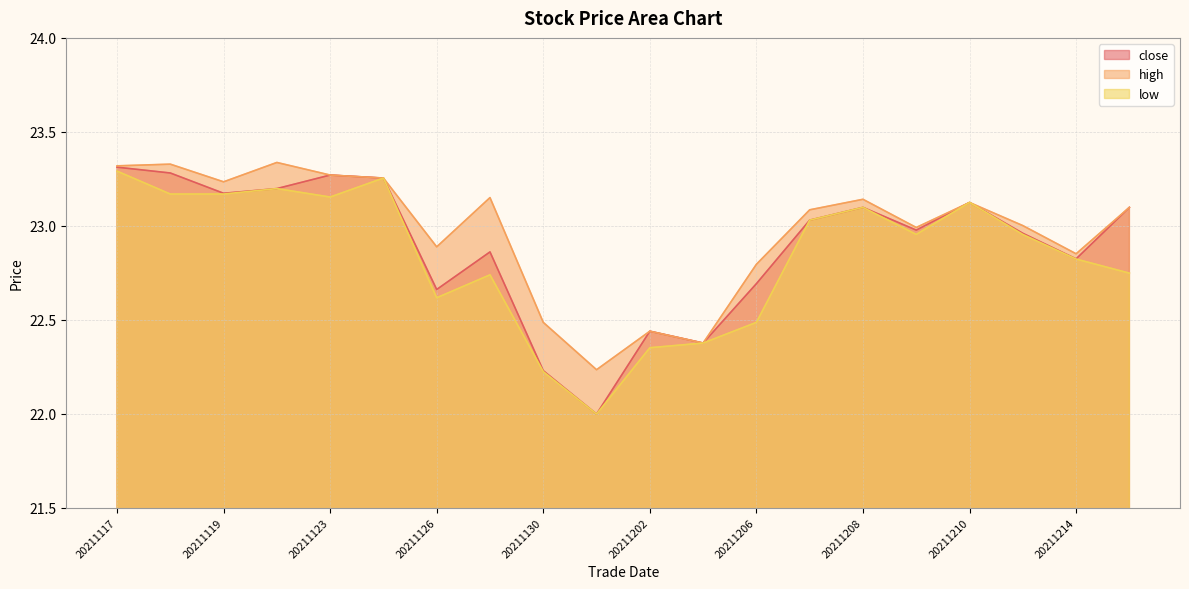

The value of close at 20211122 is 15.3. True or false?

False